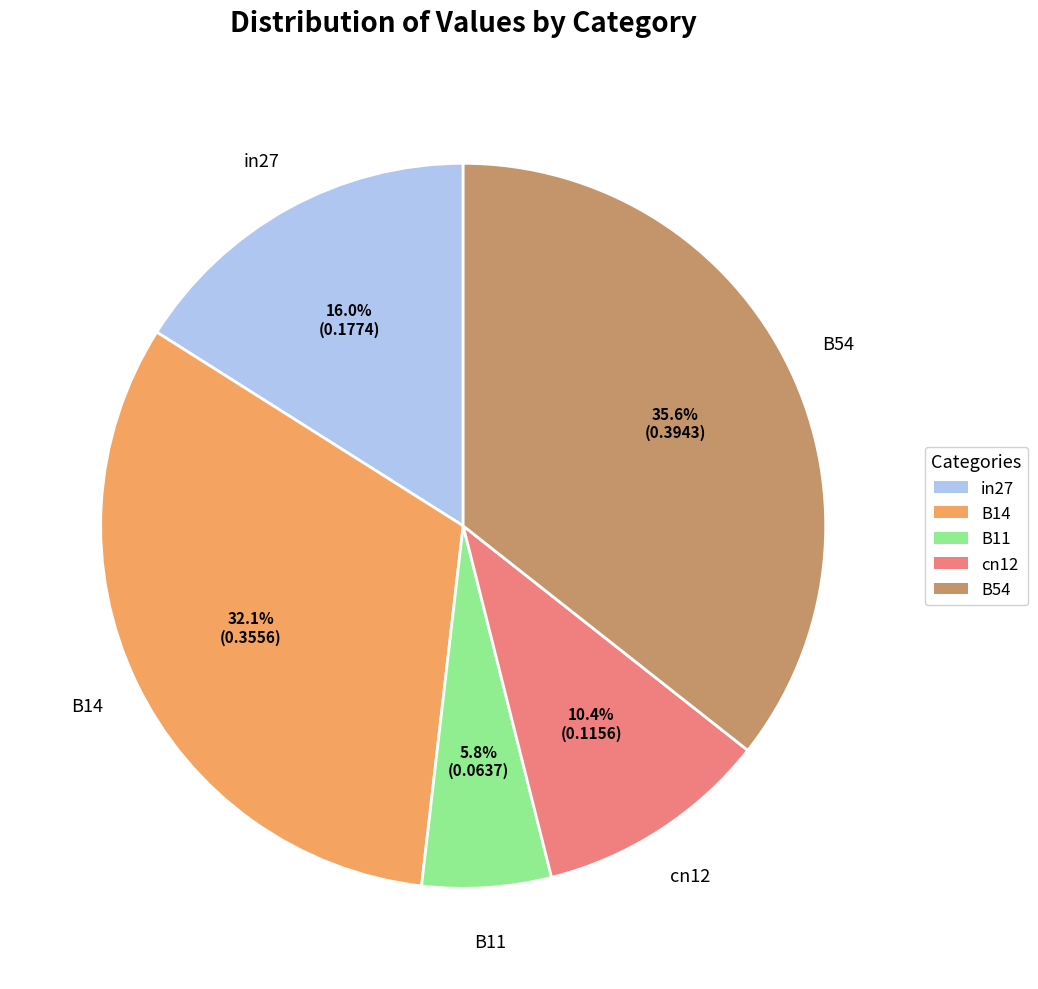

What is the smallest slice in the pie chart?

B11